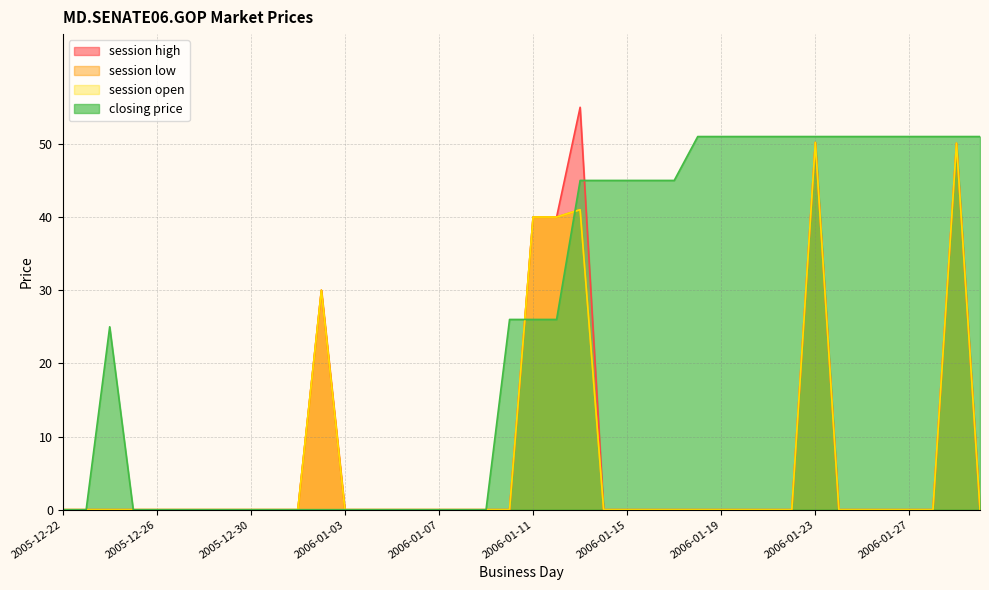

What are all the series names shown in the legend?

session high, session low, session open, closing price